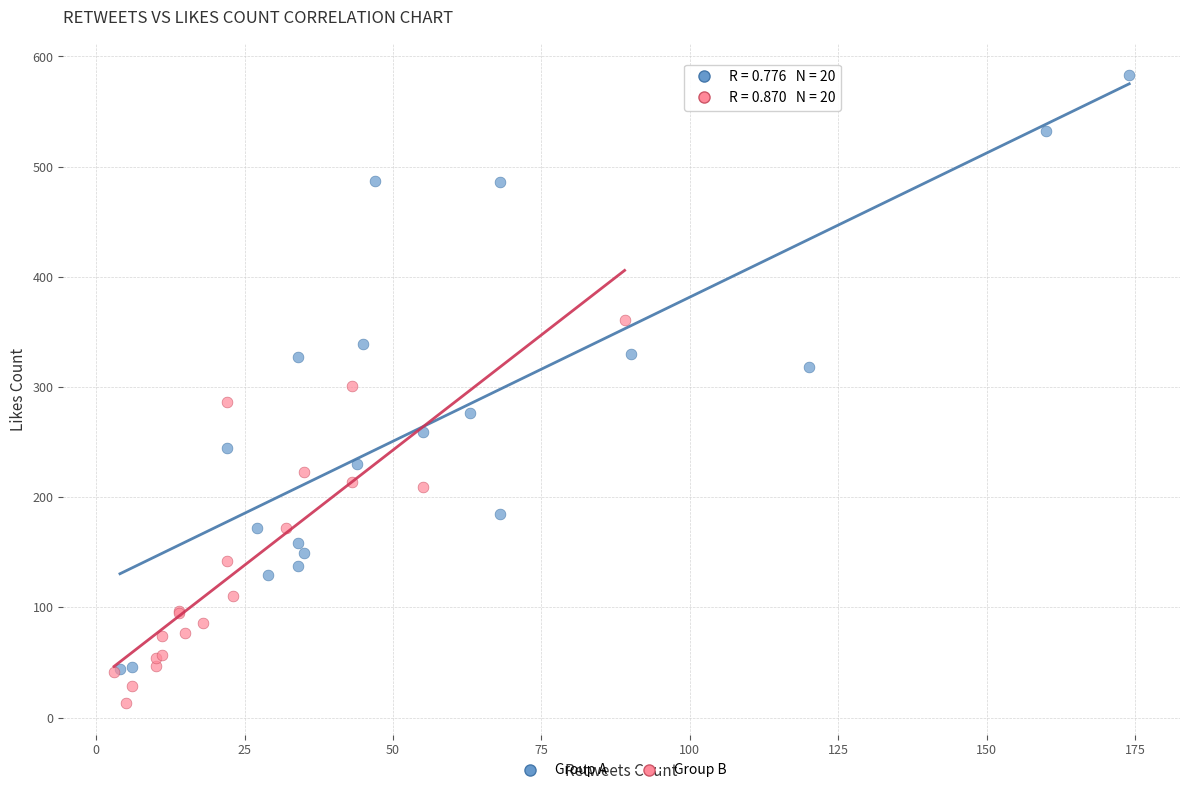

Which series has the widest spread of Y values?

Group A